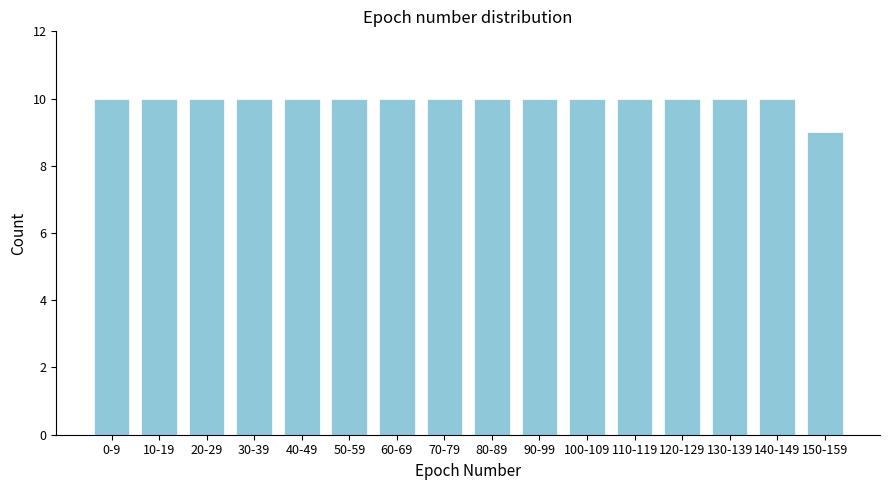

Reading left to right, extract all data points from this chart.

10	10	10	10	10	10	10	10	10	10	10	10	10	10	10	9